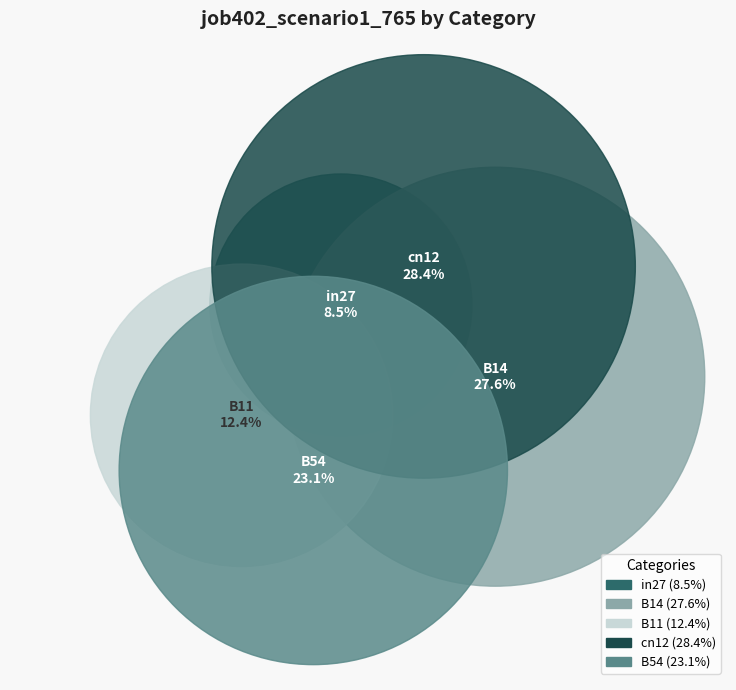

Which category has the smallest portion of the pie?

in27